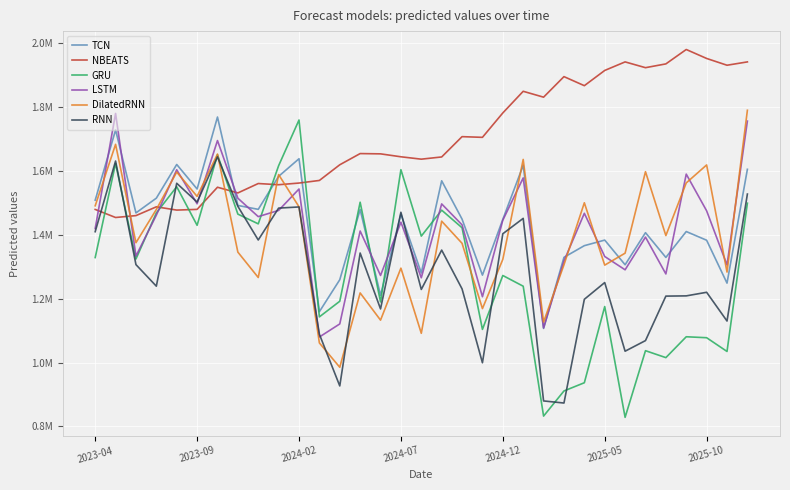

Reading left to right, transcribe all the data shown in this chart.

TCN: 1508140.4	1727789.2	1468317.5	1514410.2	1619806.0	1543127.5	1768315.5	1491596.6	1479394.4	1582657.4	1637751.6	1159116.5	1259132.0	1478791.9	1210393.2	1464710.9	1280346.9	1568747.9	1448785.1	1273526.6	1448068.8	1617197.2	1106708.1	1329176.8	1365741.8	1383180.9	1305964.6	1406389.9	1328947.5	1409947.9	1382710.5	1248478.1	1604714.9
NBEATS: 1479137.5	1453901.1	1459812.2	1487305.4	1477078.8	1479298.4	1548621.0	1530747.8	1560215.9	1556453.4	1561701.1	1569838.9	1618884.6	1653967.2	1653076.6	1643904.5	1636456.5	1643381.5	1706926.5	1704767.4	1781129.2	1848869.0	1830492.5	1894801.8	1866472.5	1914133.0	1940886.4	1922808.1	1934629.5	1979692.6	1951668.9	1930463.9	1940879.1
GRU: 1328482.1	1623148.4	1323990.0	1468185.1	1550159.1	1429460.4	1650381.5	1464484.0	1433999.2	1615999.5	1759045.1	1142894.6	1191729.6	1501700.5	1189670.5	1603558.8	1395630.0	1476878.5	1421793.0	1103648.9	1272333.2	1238838.8	832325.1	910978.8	936709.0	1175124.0	828468.5	1037010.4	1015299.9	1080617.2	1077603.0	1034601.9	1498642.5
LSTM: 1419313.1	1779503.0	1333263.8	1461171.2	1603247.4	1496762.6	1694701.8	1514260.1	1456609.2	1476060.1	1543041.2	1079882.0	1120773.2	1411506.5	1272479.9	1439218.1	1265208.4	1496374.5	1430873.2	1205927.2	1445396.8	1577785.1	1108339.1	1317733.2	1467007.0	1331825.8	1290213.5	1392496.1	1277249.9	1589627.4	1474756.5	1305394.4	1755530.8
DilatedRNN: 1490509.2	1682833.9	1374969.8	1479026.1	1596115.2	1519878.0	1652434.8	1345547.4	1266096.9	1588196.0	1487369.8	1061255.2	985107.8	1217831.2	1132628.0	1295346.9	1091471.0	1442426.2	1373106.8	1168751.9	1322817.0	1635657.5	1126800.4	1305869.9	1499973.4	1304837.1	1342231.4	1597275.2	1397321.5	1562137.4	1618341.1	1283063.5	1789507.0
RNN: 1409436.1	1630606.8	1306365.4	1238950.8	1561002.8	1502140.2	1643700.2	1488883.2	1383467.1	1483315.8	1486884.9	1088498.5	926701.4	1342672.1	1167768.0	1470297.6	1228704.0	1351840.2	1230448.9	999211.0	1403000.9	1451128.1	879784.8	873183.8	1197896.4	1250269.4	1035426.2	1068603.0	1207831.1	1208567.4	1219815.1	1129848.8	1527250.5